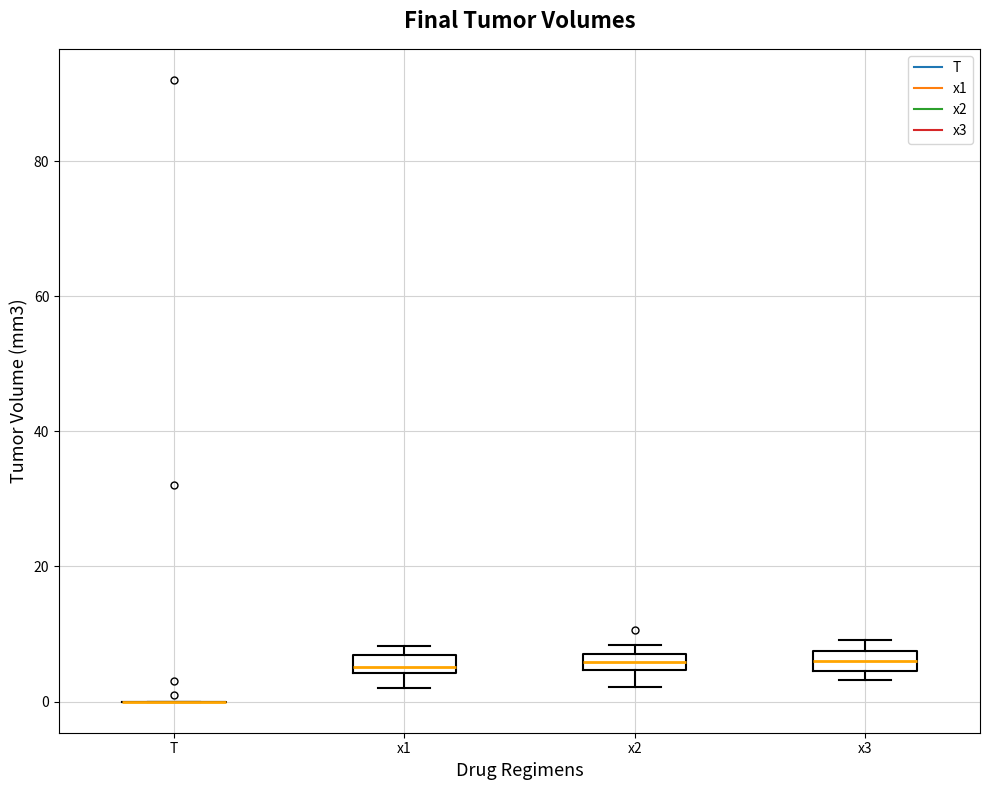

Where is the lower edge of the box for x3 on the y-axis? The values are not printed on the chart, so give them approximately, as read against the axis.

4